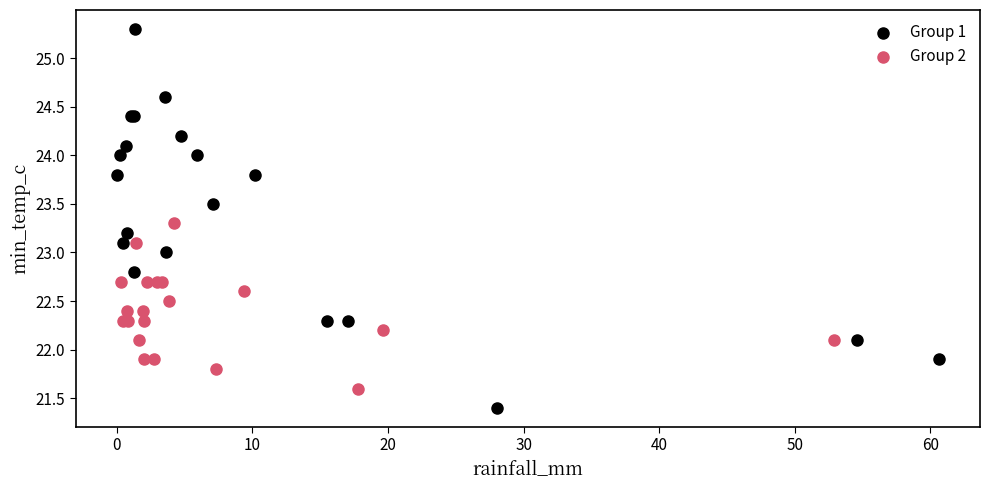

Which series contains the lowest Y value?

Group 1